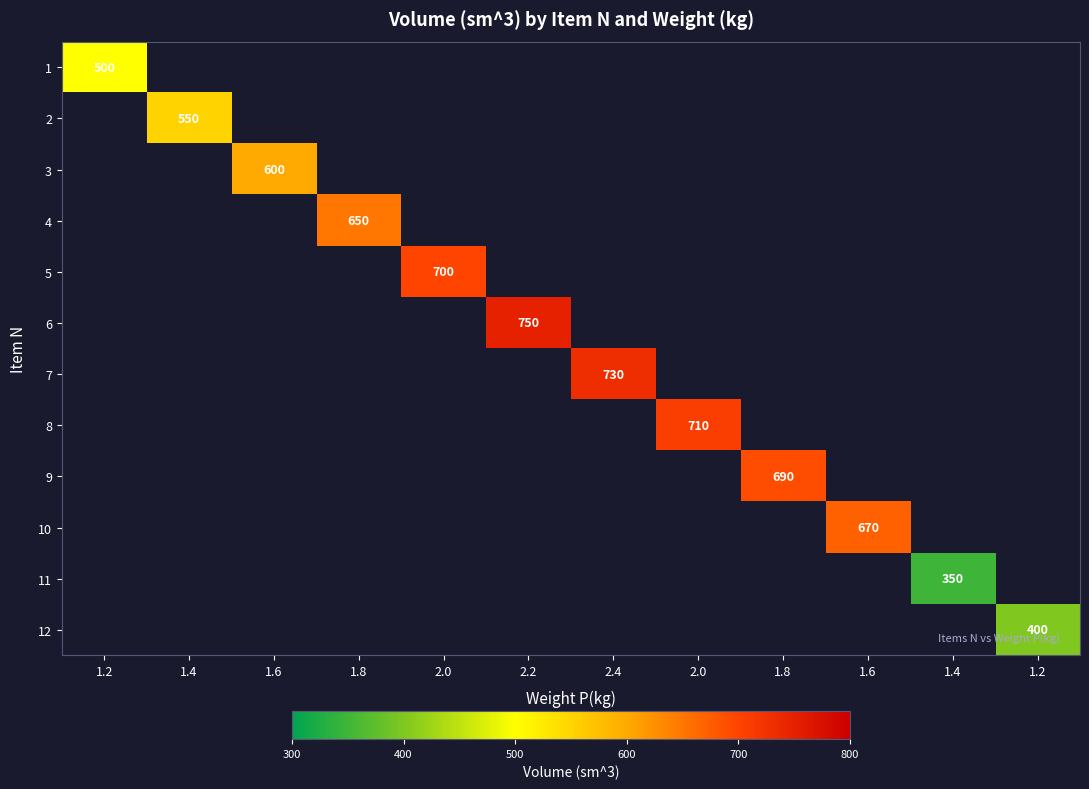

Is the value of 1 at 1.4 greater than the value of 12 at 2.0?

No